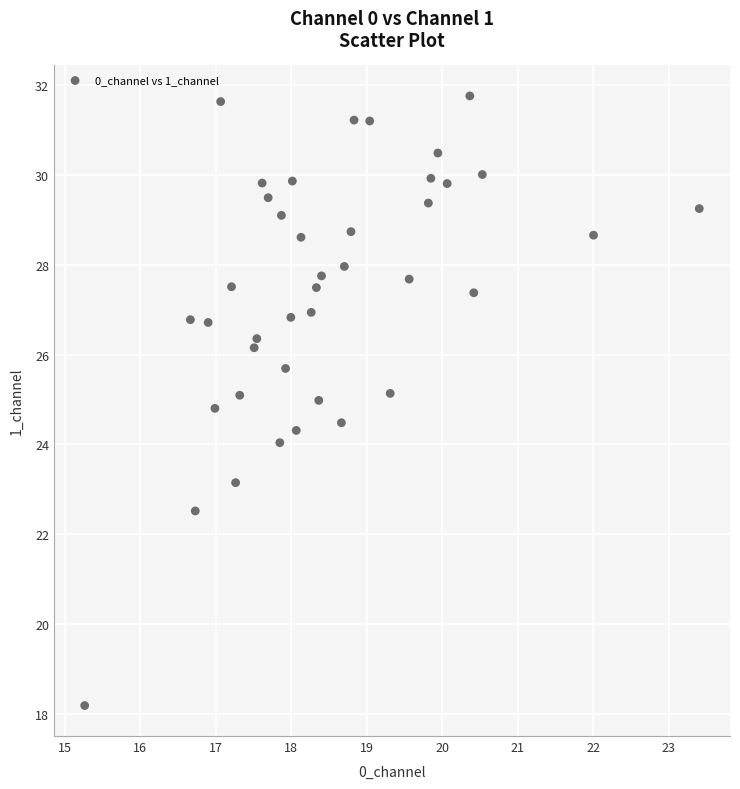

What is the range of Y values (max minus min)?

13.6